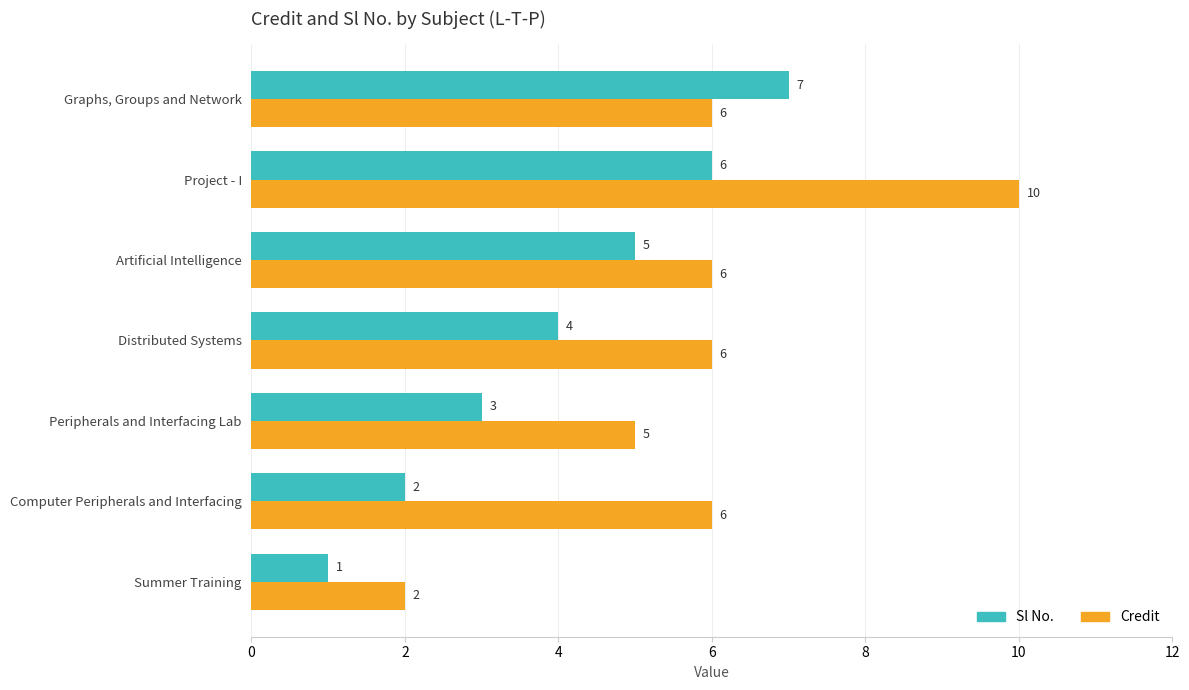

The value of Sl No. at Project - I is 10. True or false?

False